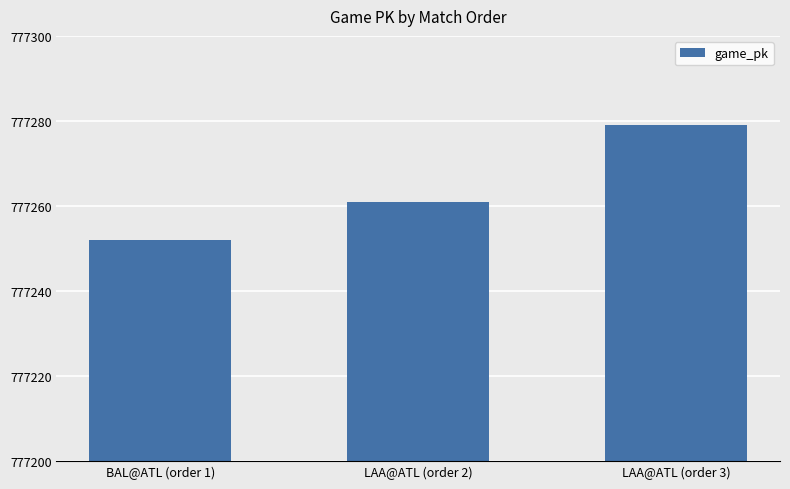

Count the number of data series in this chart.

1